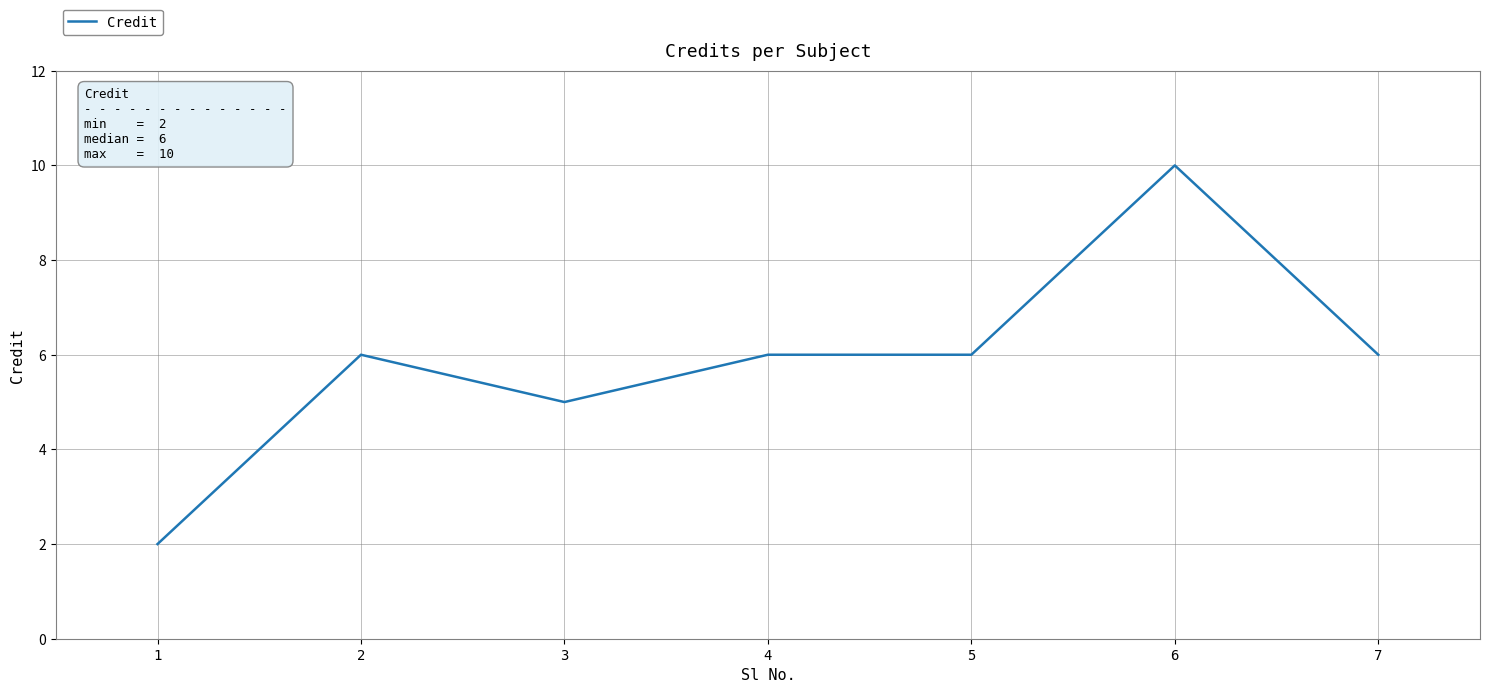

Count the values in the range 5 to 6.

5